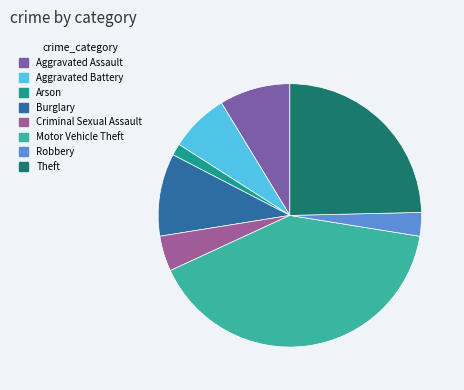

Does any single category account for the majority?

No